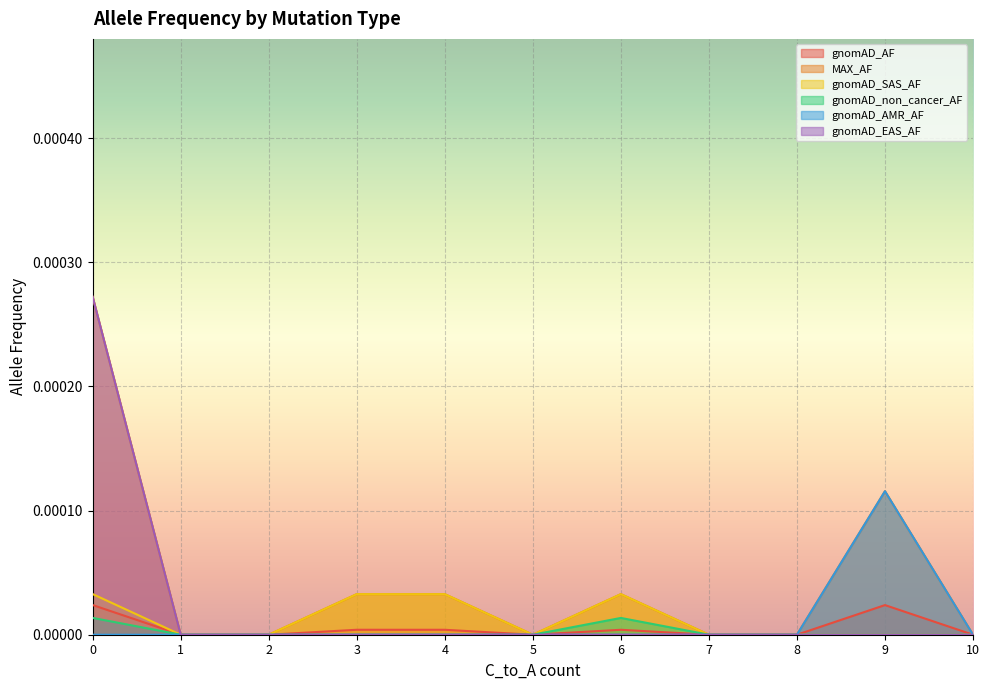

How many data points does each series have?

11